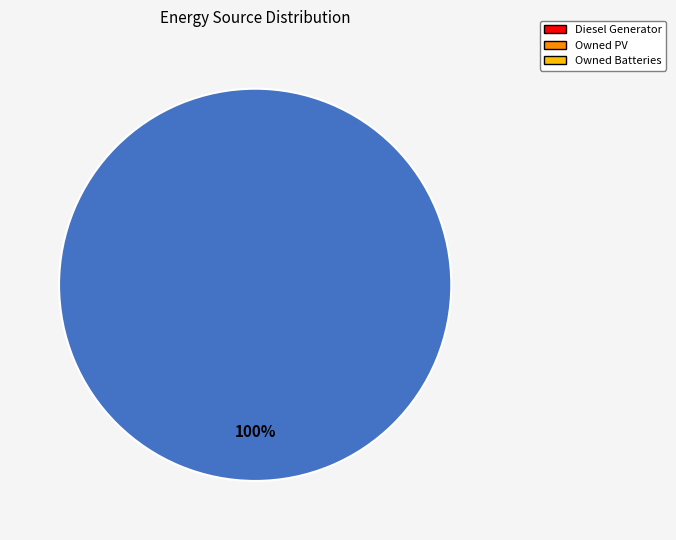

Is there any slice that represents more than half of the pie?

Yes